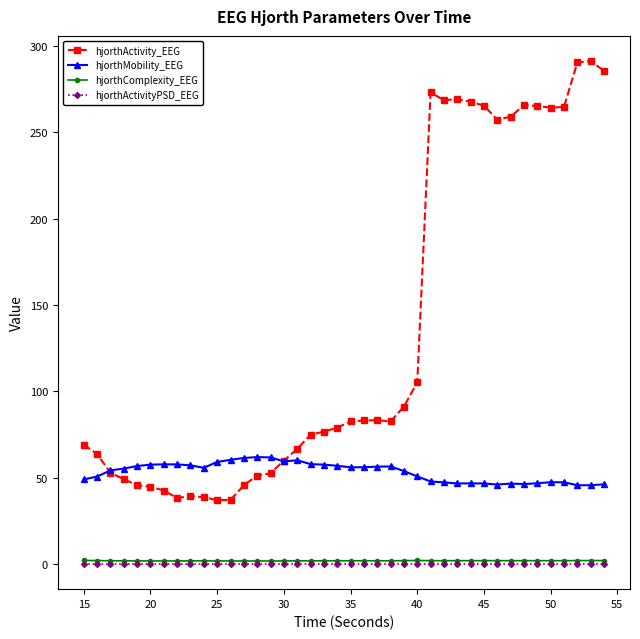

True or false: hjorthActivity_EEG and hjorthActivityPSD_EEG intersect in this chart.

False